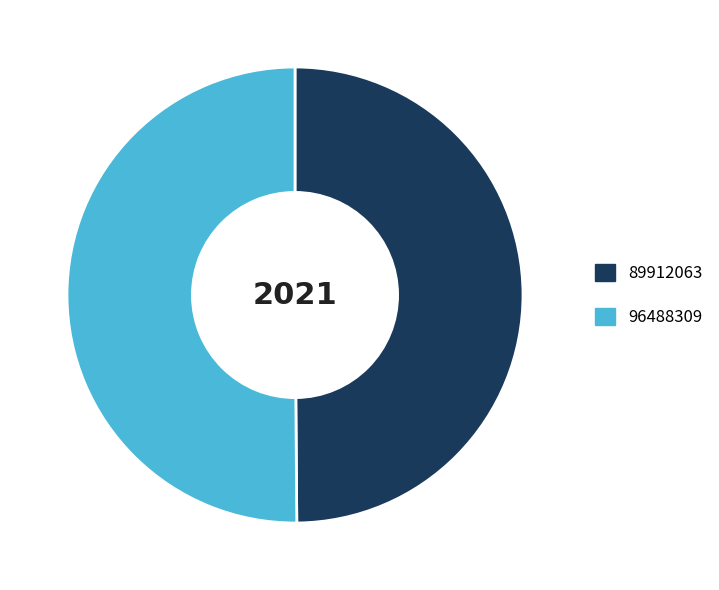

The 96488309 slice represents 64% of the pie. True or false?

False